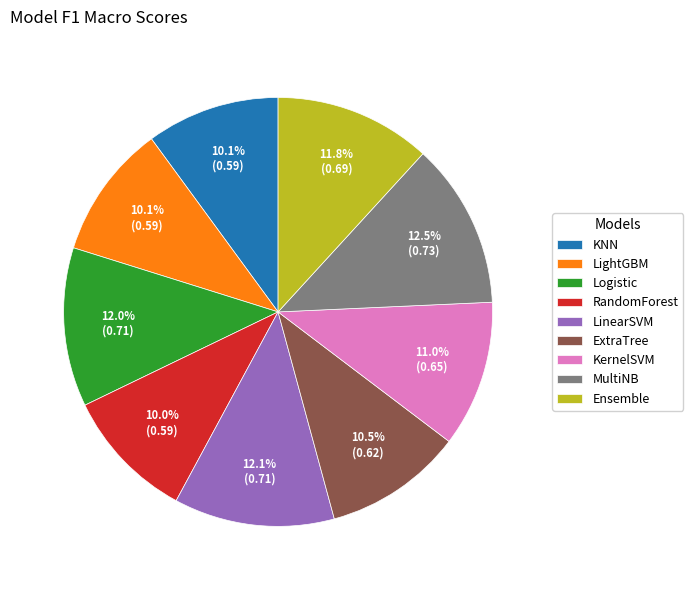

Is there any slice that represents more than half of the pie?

No